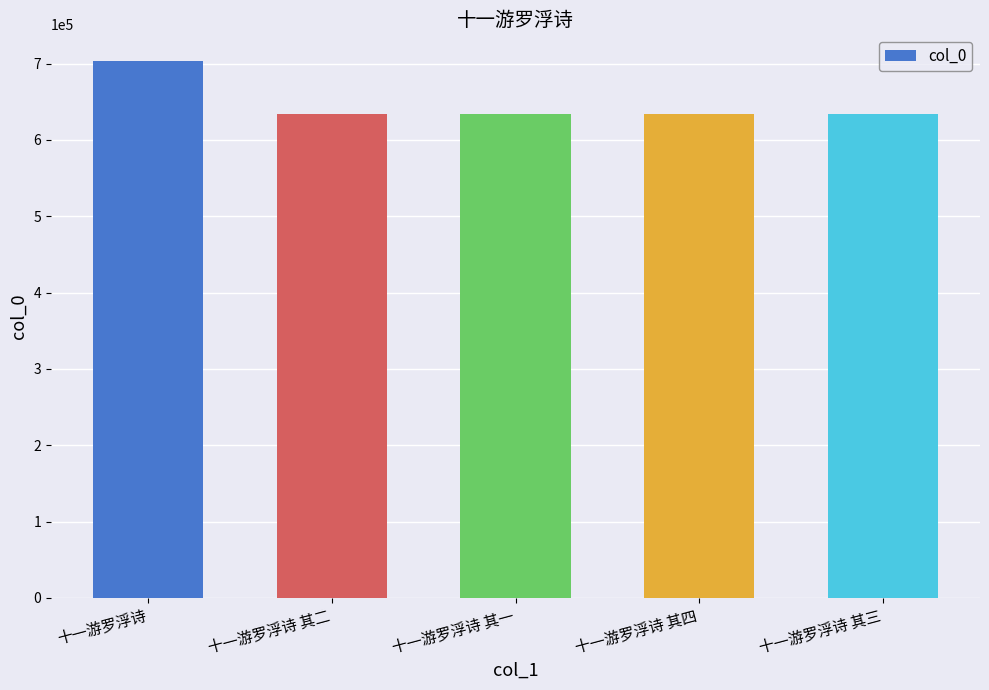

What is the change in value from 十一游罗浮诗 to 十一游罗浮诗 其一?

-69533